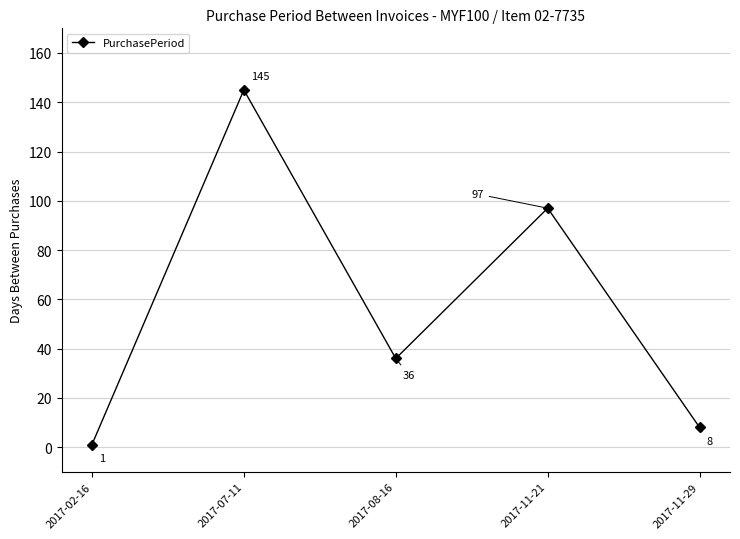

List the labels in order of value, largest first.

2017-07-11, 2017-11-21, 2017-08-16, 2017-11-29, 2017-02-16